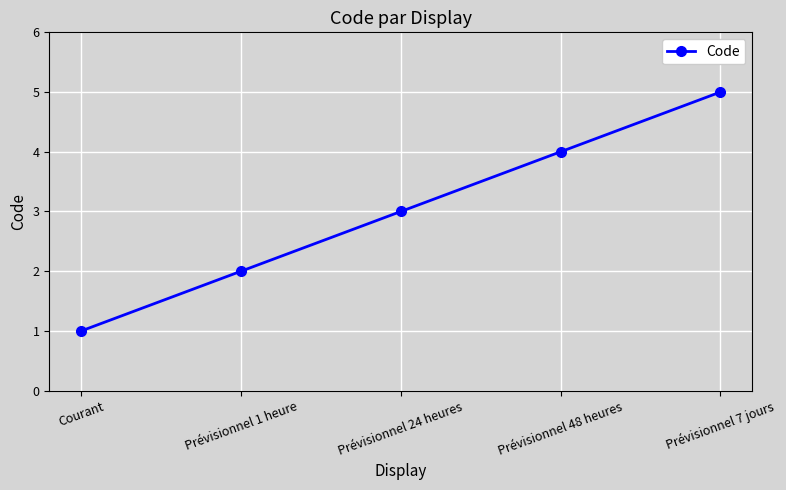

What is the label of the 3rd point from the left?

Prévisionnel 24 heures